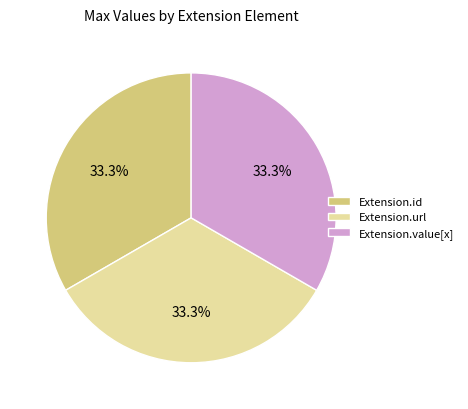

How many segments does this pie chart have?

3